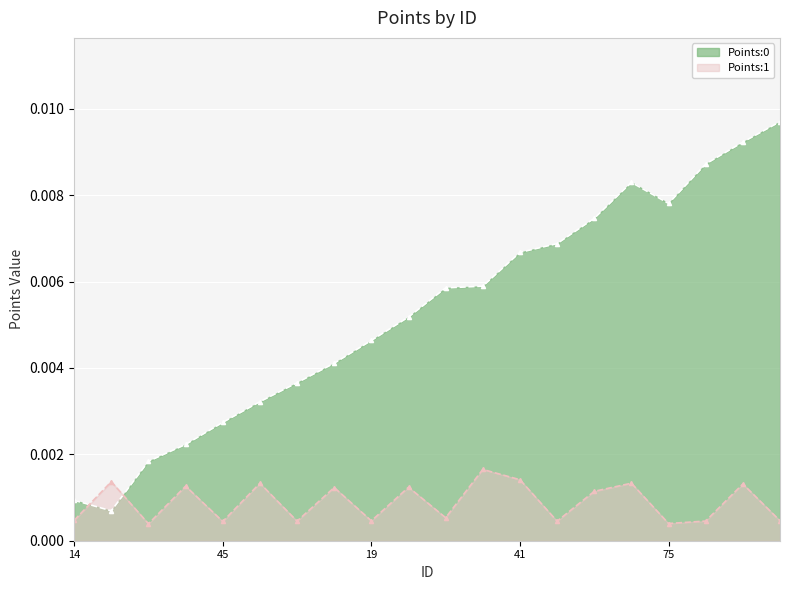

Reading right to left, extract all data points from this chart.

Points:0: 0.0	0.0	0.0	0.0	0.0	0.0	0.0	0.0	0.0	0.0	0.0	0.0	0.0	0.0	0.0	0.0	0.0	0.0	0.0	0.0
Points:1: 0.0	0.0	0.0	0.0	0.0	0.0	0.0	0.0	0.0	0.0	0.0	0.0	0.0	0.0	0.0	0.0	0.0	0.0	0.0	0.0